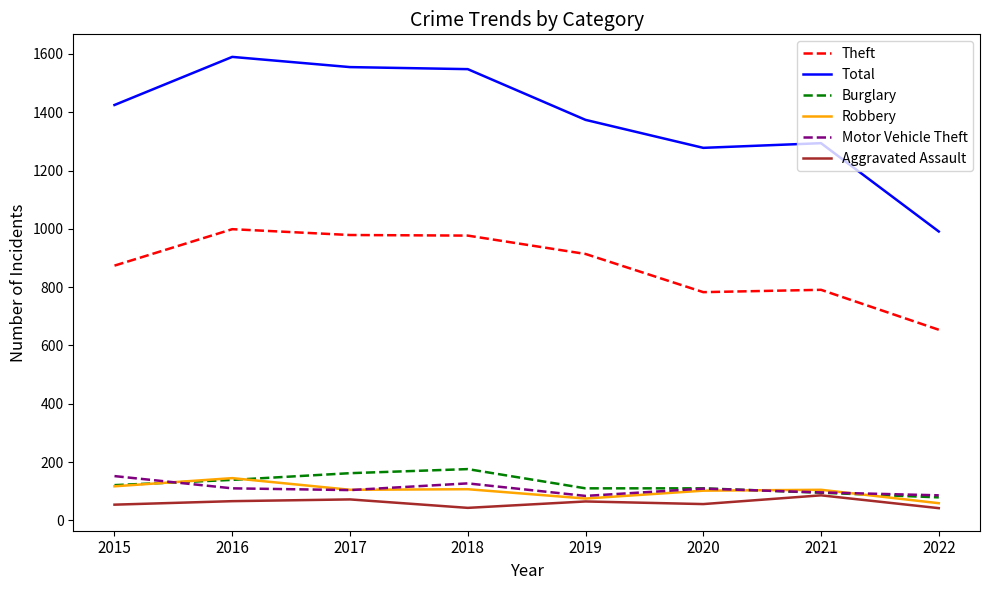

Which series has the largest range (max minus min)?

Total